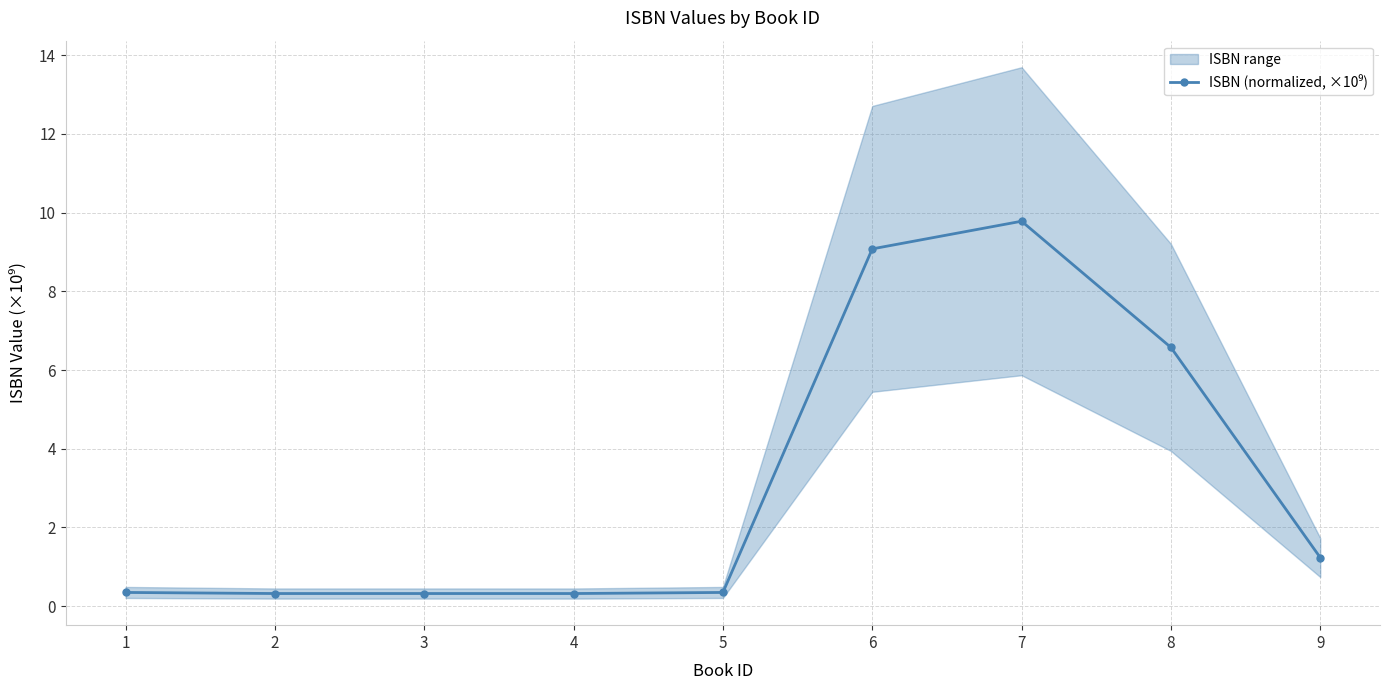

At which category does the data reach its first local valley?

4